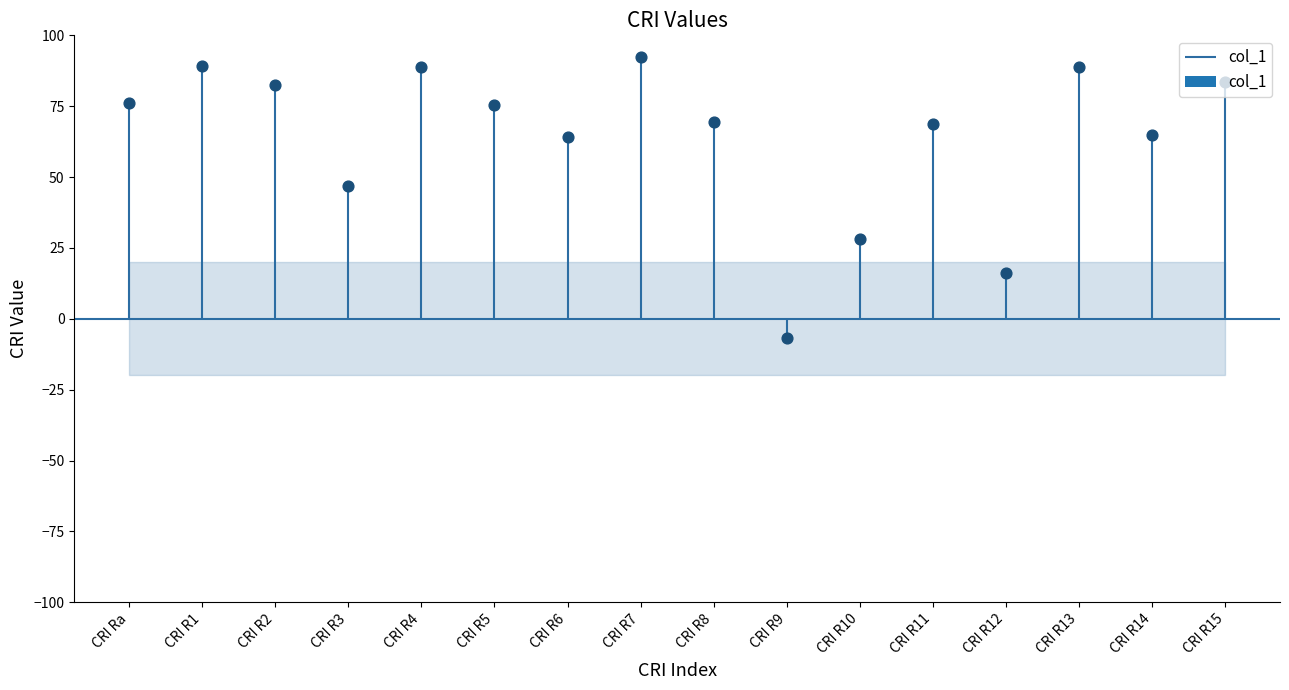

What is the change in value from CRI R7 to CRI R8?

-22.9